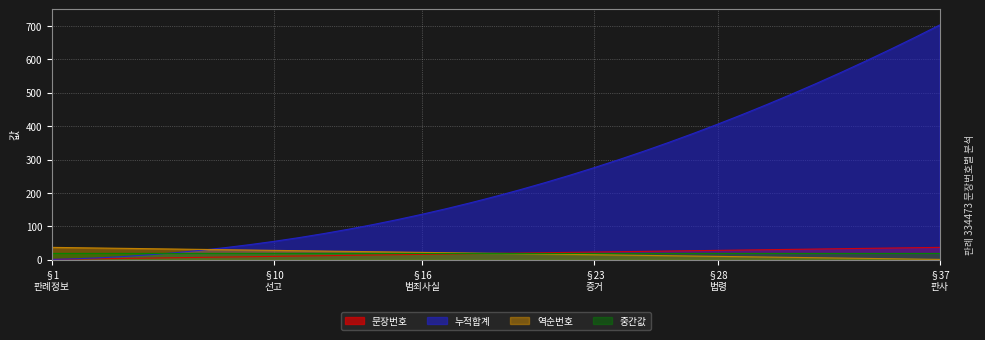

True or false: 문장번호 and 역순번호 cross at least once.

False